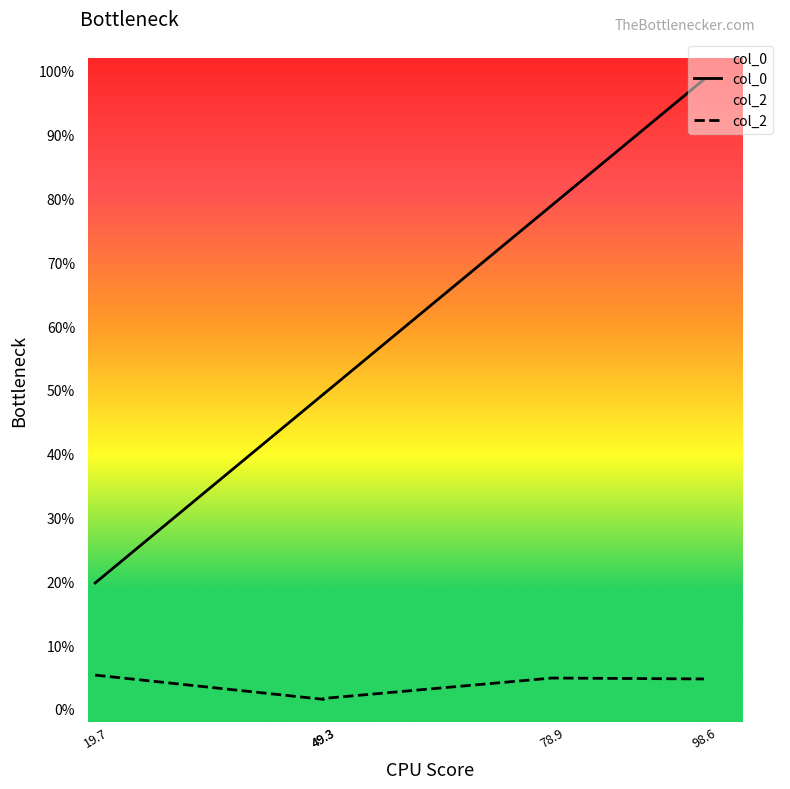

The value at 49.3 is 0.5. True or false?

True